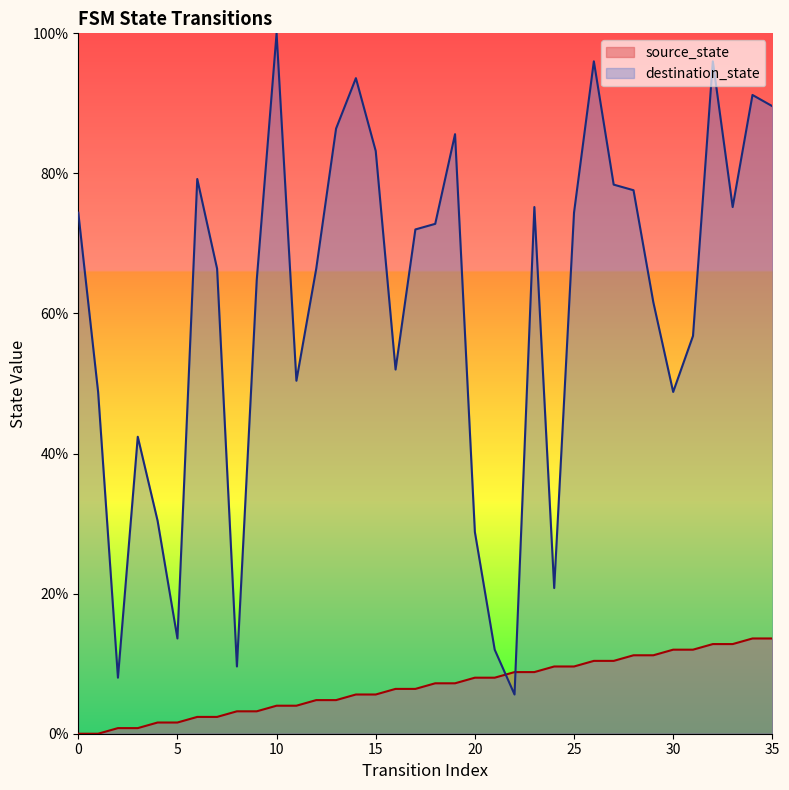

What are all the series names shown in the legend?

source_state, destination_state